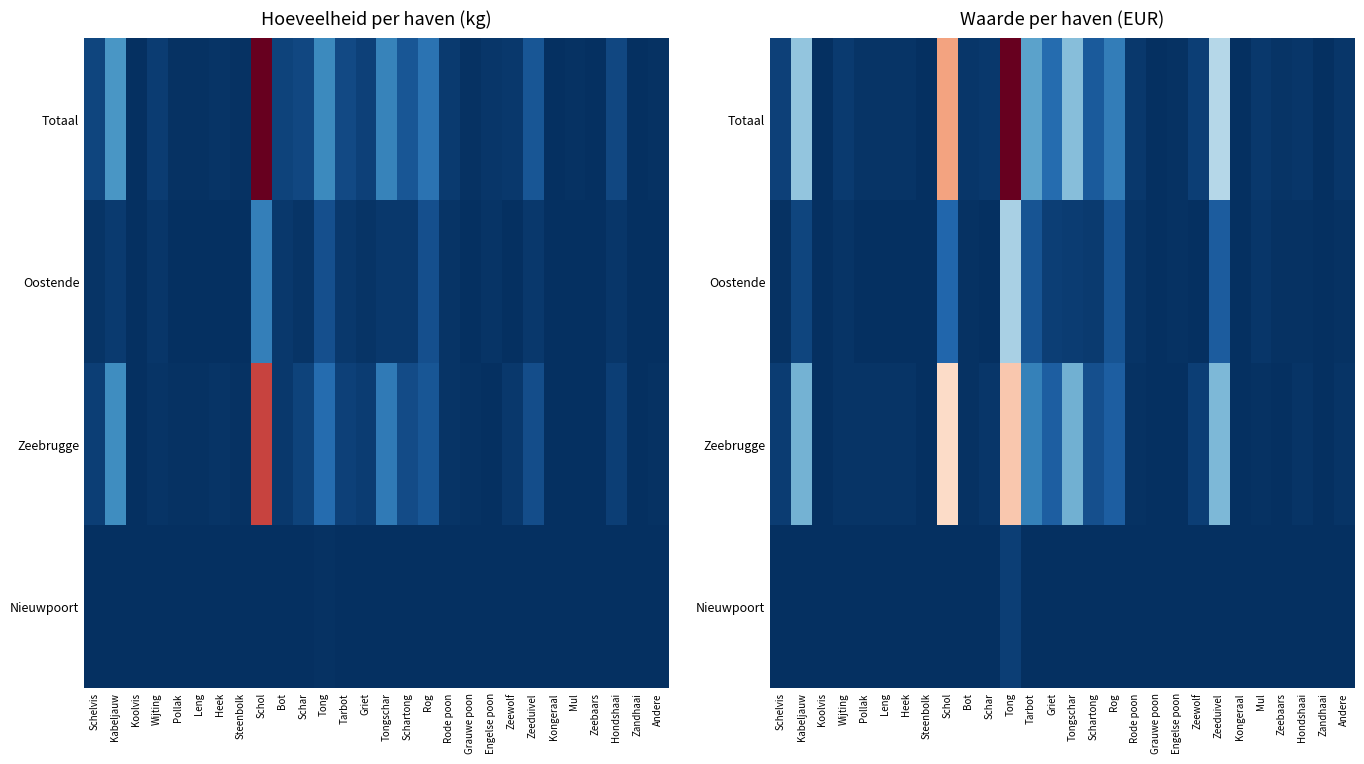

What is the difference between the highest and lowest values at Griet?

0.1